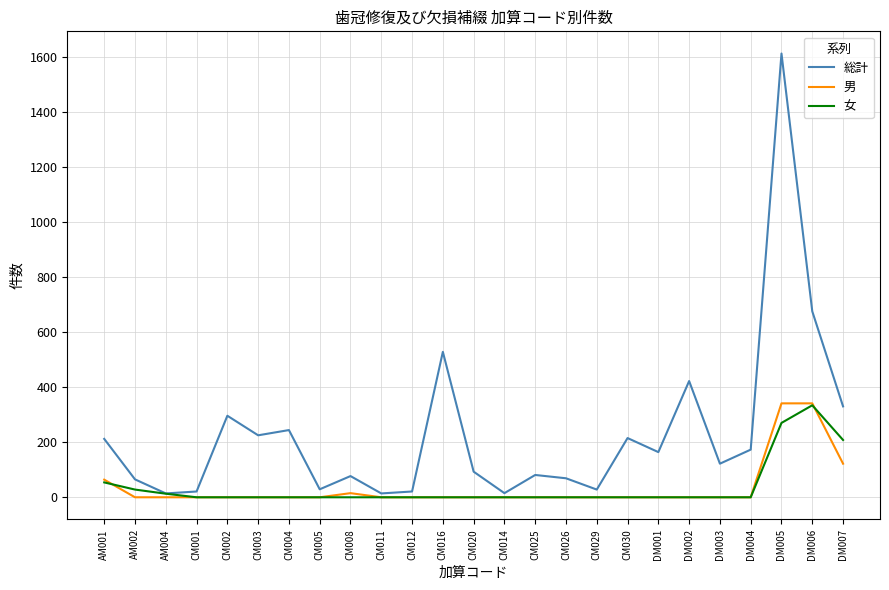

At which category does 総計 reach its first local peak?

CM002